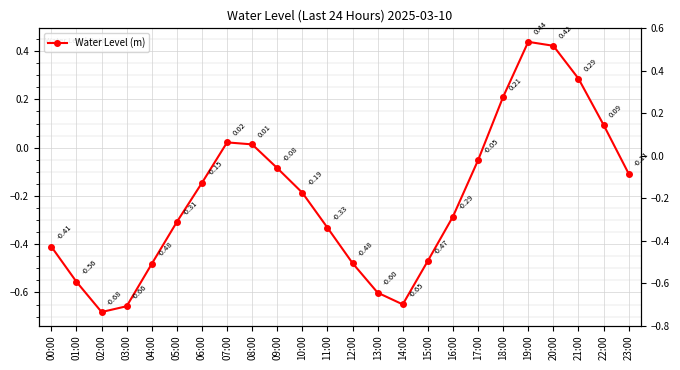

What position from the left is 00:00?

1